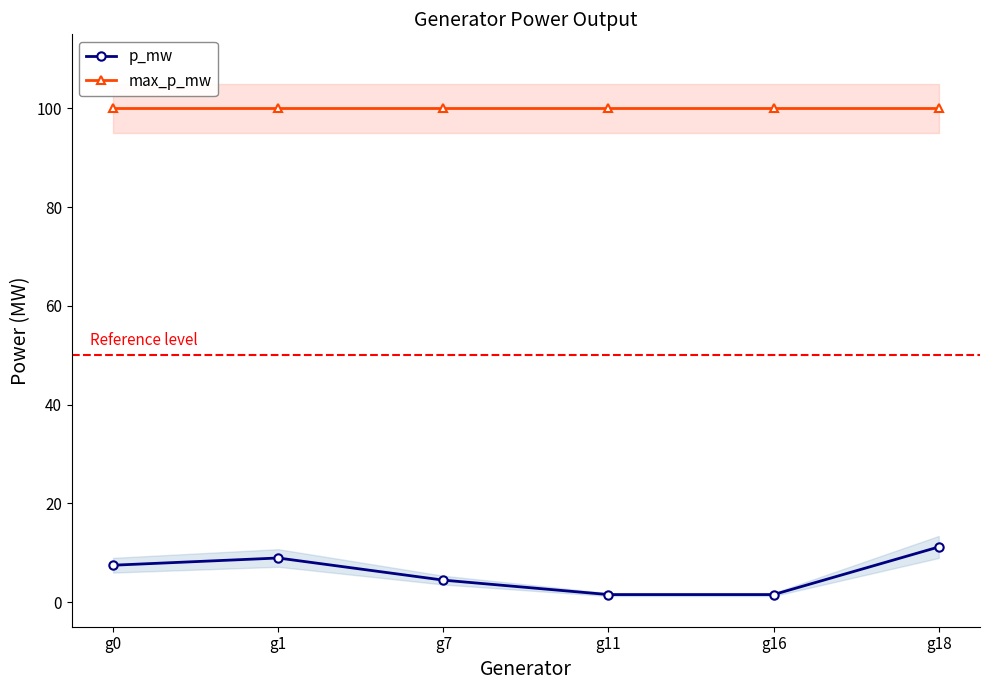

How many lines are shown in the chart?

2